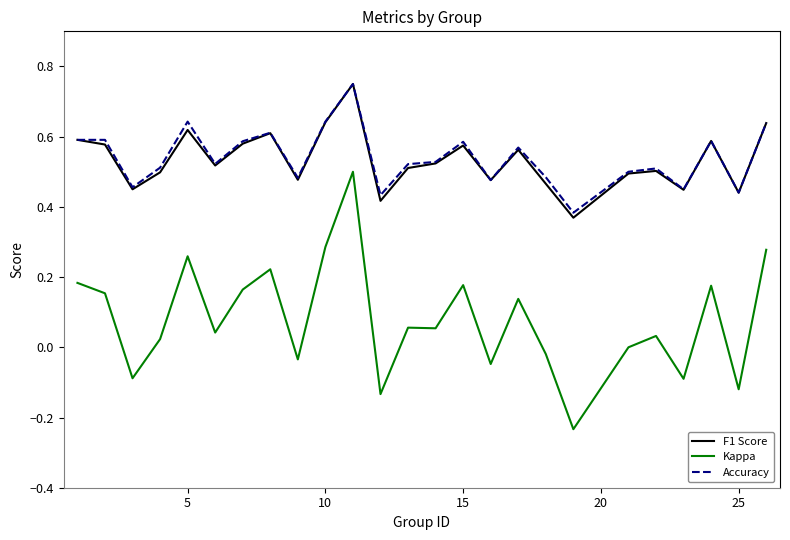

Does the chart display data point markers on the line(s)?

No